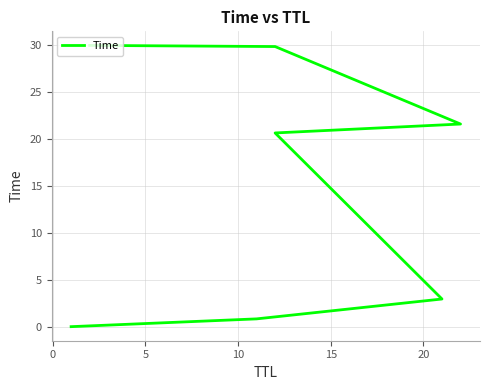

What is the greatest value displayed?

30.0